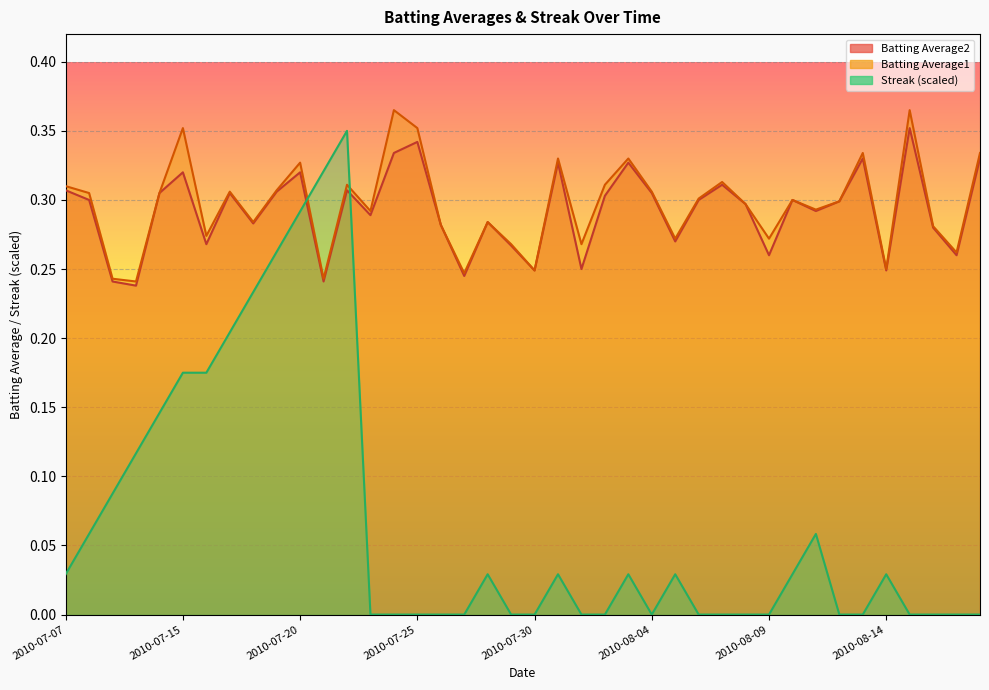

What is the difference between the highest and lowest values at 2010-08-01?

0.3